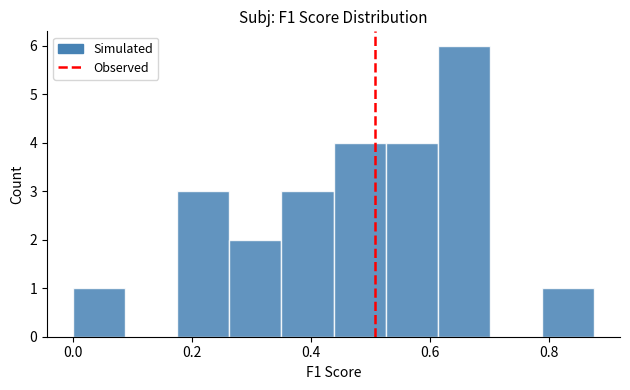

Reading left to right, list every bar in this chart as the range it spans on the x-axis followed by its height. Neither the bar edges nor the heights are printed on the chart, so give them approximately, as read against the axes.

0.00 to 0.08: 1
0.08 to 0.18: 0
0.18 to 0.26: 3
0.26 to 0.36: 2
0.36 to 0.44: 3
0.44 to 0.52: 4
0.52 to 0.62: 4
0.62 to 0.70: 6
0.70 to 0.78: 0
0.78 to 0.88: 1